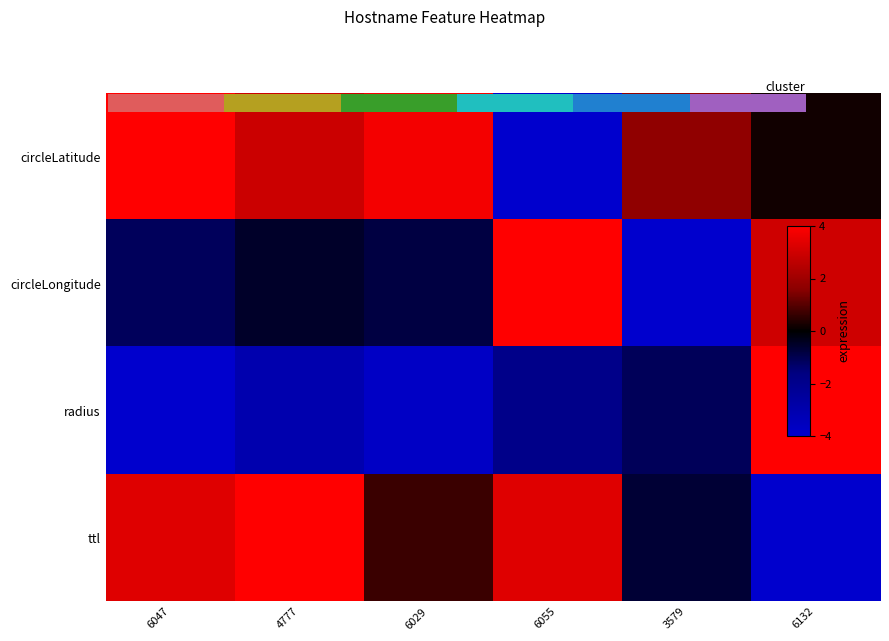

Rank the series by their maximum value, from highest to lowest.

0.0, circleLongitude, radius, ttl